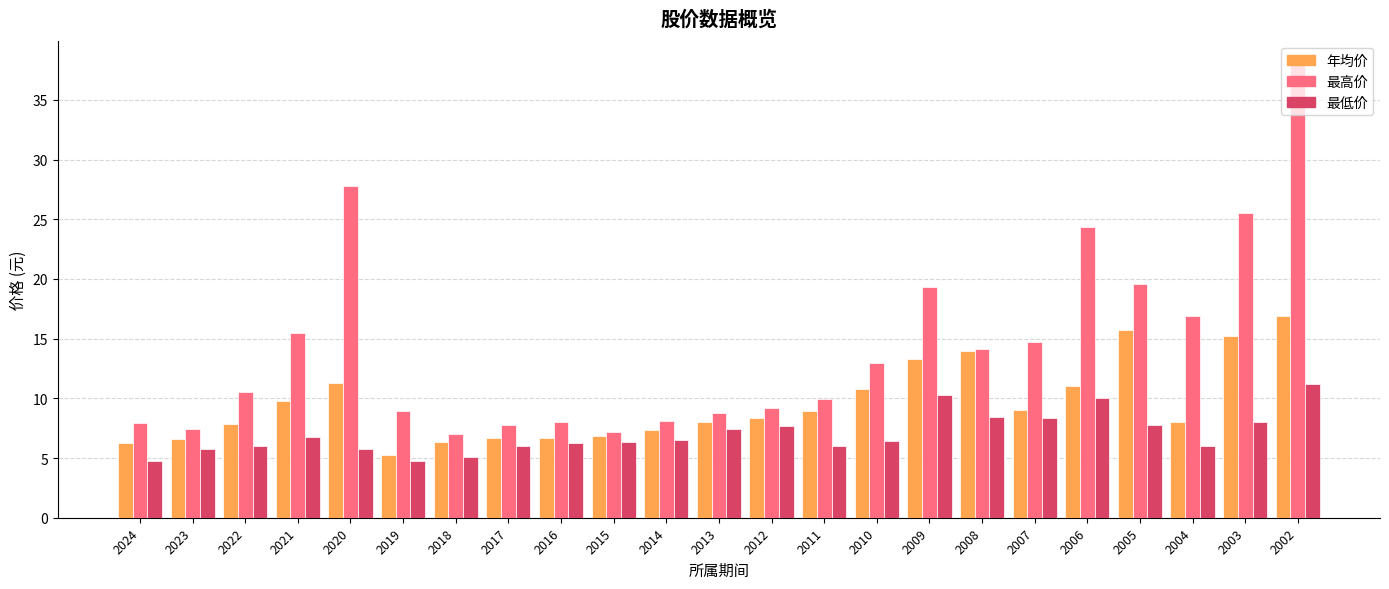

At how many categories does at least one series exceed 6?

23